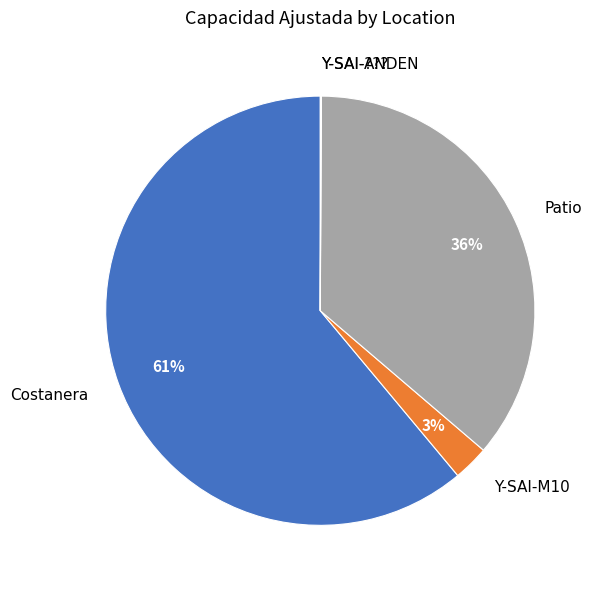

To the nearest percent, what portion does Patio represent?

36%